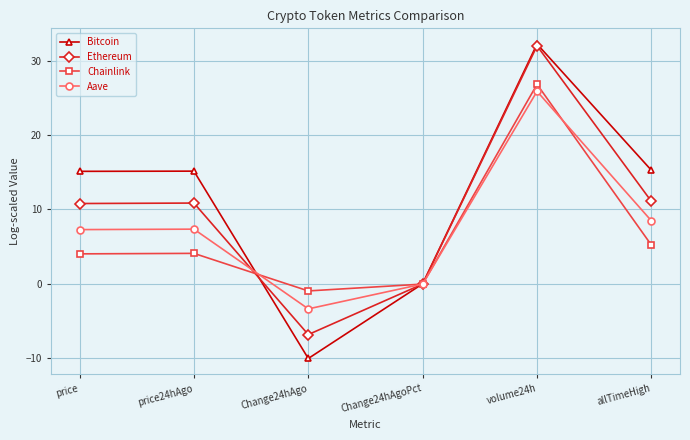

Between price and allTimeHigh, which series saw the biggest shift?

Aave